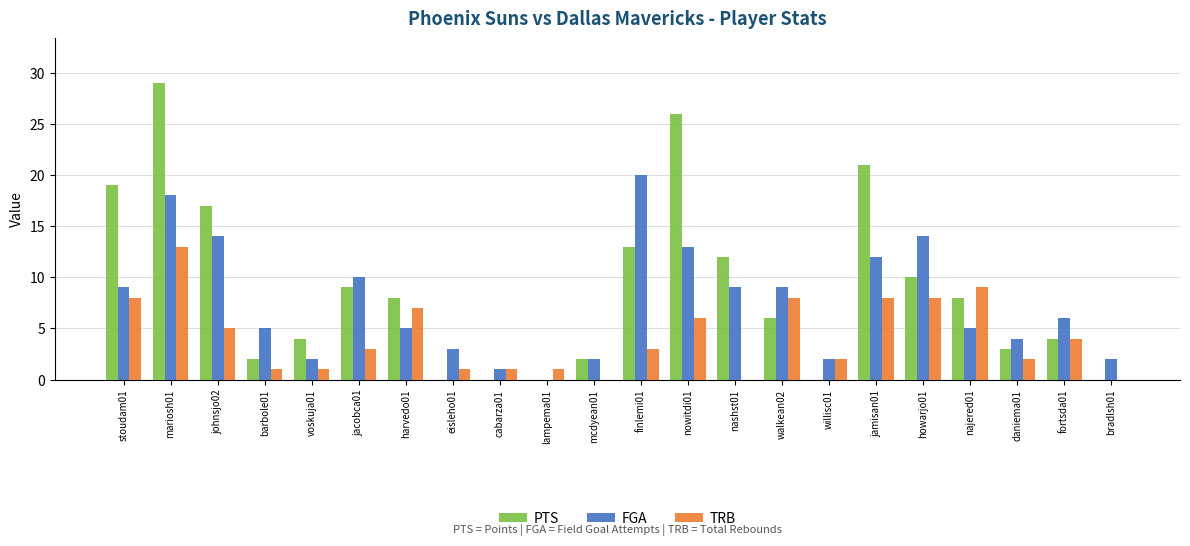

Reading left to right, what are all the values shown in this chart?

PTS: stoudam01=19	mariosh01=29	johnsjo02=17	barbole01=2	voskuja01=4	jacobca01=9	harvedo01=8	eisleho01=0	cabarza01=0	lampema01=0	mcdyean01=2	finlemi01=13	nowitdi01=26	nashst01=12	walkean02=6	willisc01=0	jamisan01=21	howarjo01=10	najered01=8	daniema01=3	fortsda01=4	bradlsh01=0
FGA: stoudam01=9	mariosh01=18	johnsjo02=14	barbole01=5	voskuja01=2	jacobca01=10	harvedo01=5	eisleho01=3	cabarza01=1	lampema01=0	mcdyean01=2	finlemi01=20	nowitdi01=13	nashst01=9	walkean02=9	willisc01=2	jamisan01=12	howarjo01=14	najered01=5	daniema01=4	fortsda01=6	bradlsh01=2
TRB: stoudam01=8	mariosh01=13	johnsjo02=5	barbole01=1	voskuja01=1	jacobca01=3	harvedo01=7	eisleho01=1	cabarza01=1	lampema01=1	mcdyean01=0	finlemi01=3	nowitdi01=6	nashst01=0	walkean02=8	willisc01=2	jamisan01=8	howarjo01=8	najered01=9	daniema01=2	fortsda01=4	bradlsh01=0